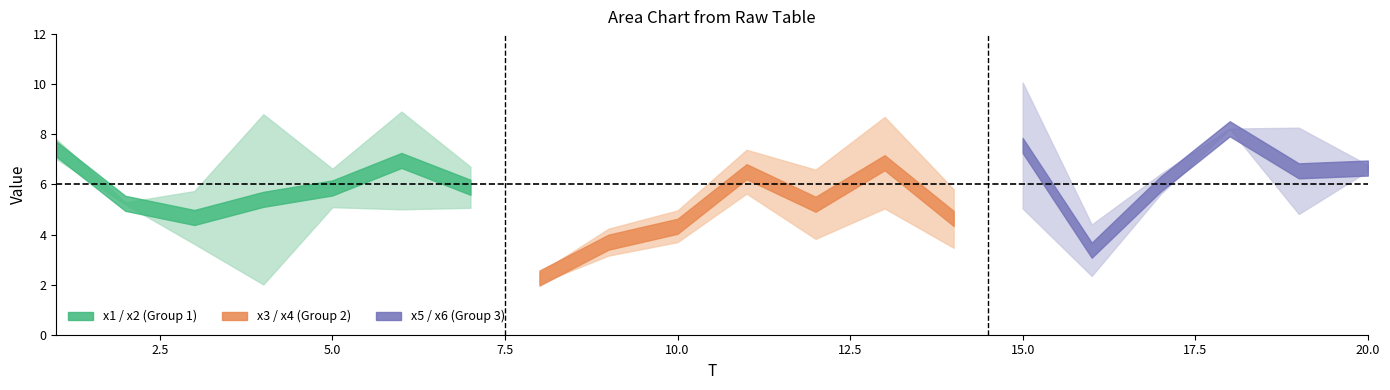

Is it true that x5 equals 8.7 at 4?

False